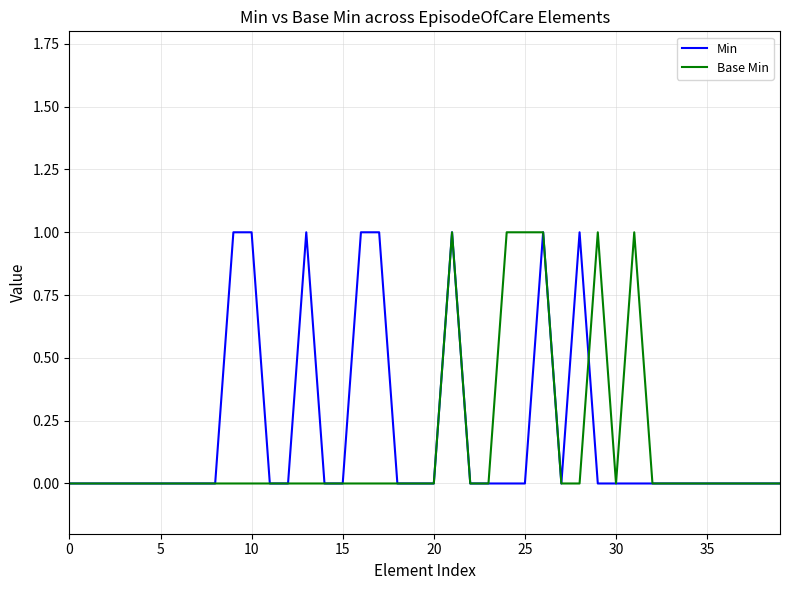

Is this an area chart (filled region under the line)?

No